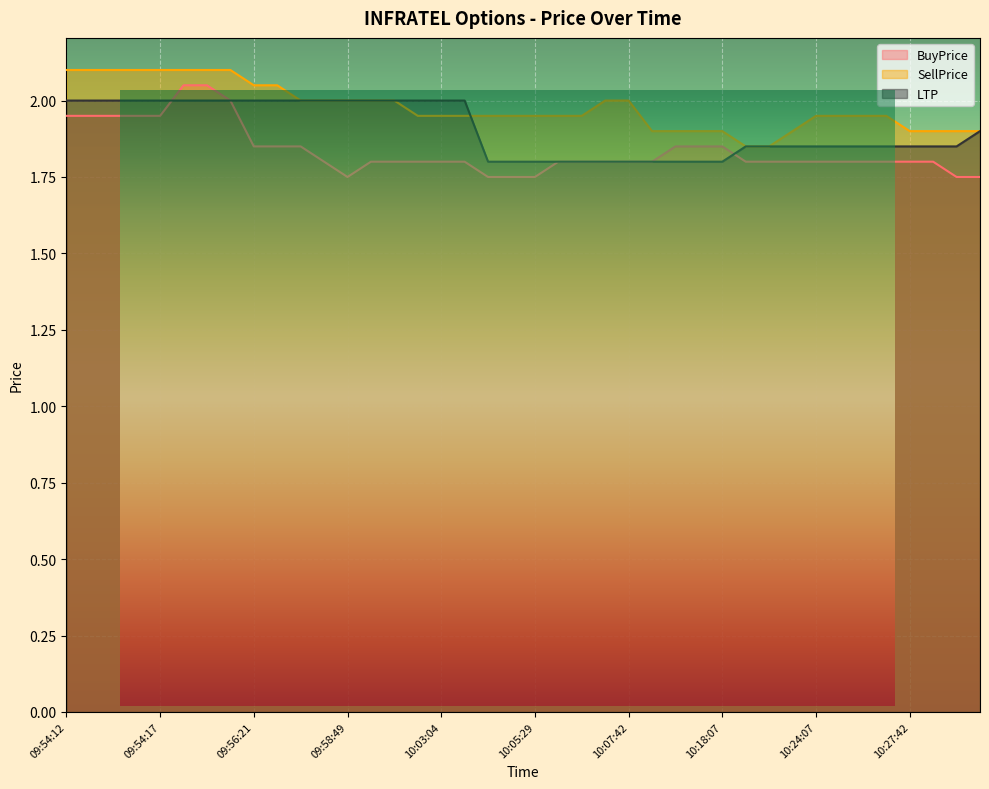

What is the label of the 10th point from the left?

09:57:30